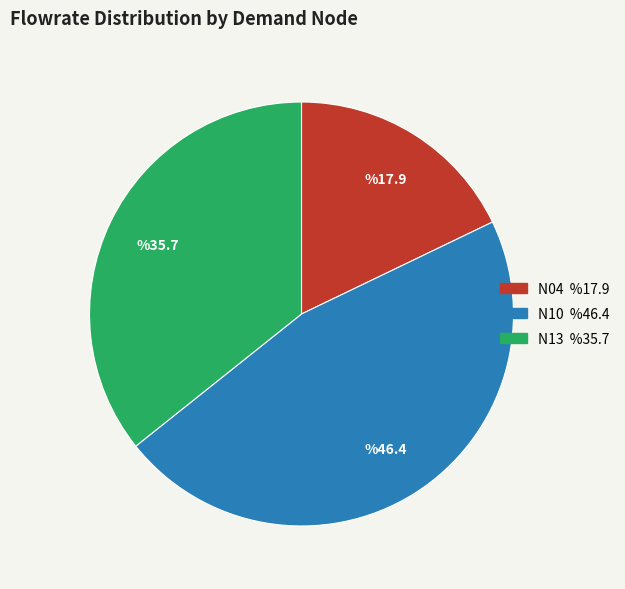

Which slice is the smallest?

N04